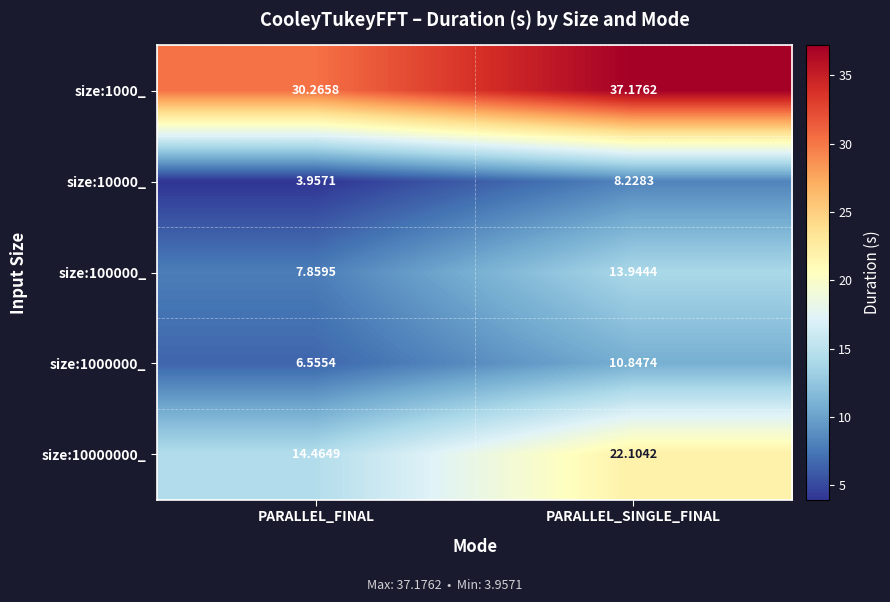

At which label does size:100000_ first exceed 13?

PARALLEL_SINGLE_FINAL